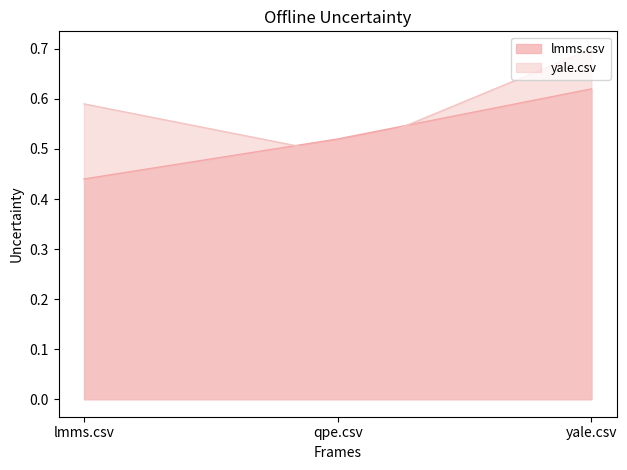

What is the spread (max minus min) of values at lmms.csv?

0.1